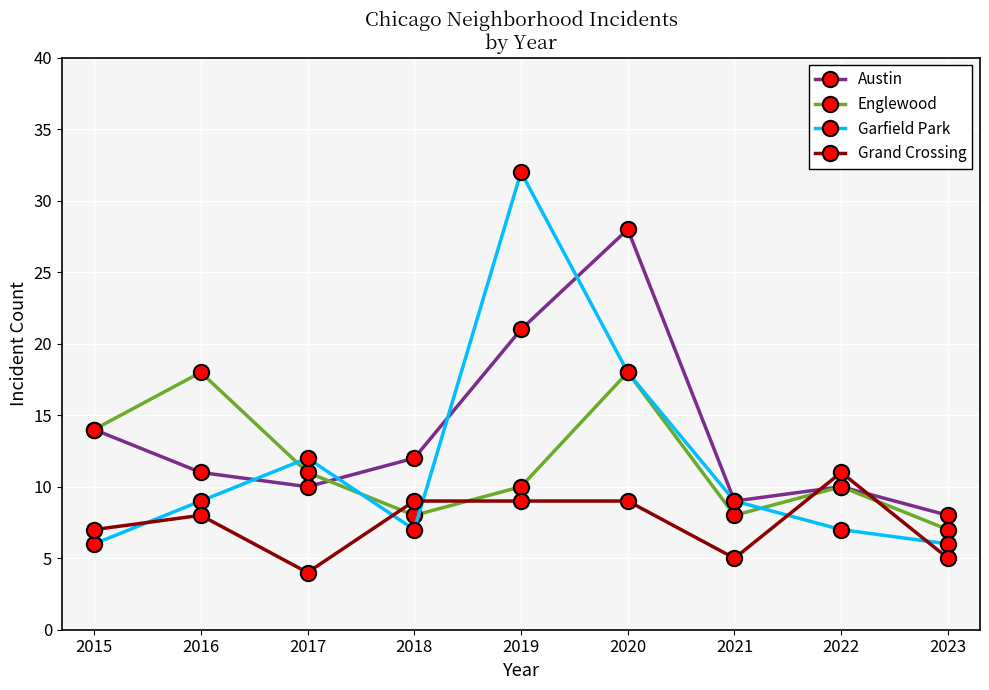

After their last crossing, which series has the higher values: Garfield Park or Austin?

Austin